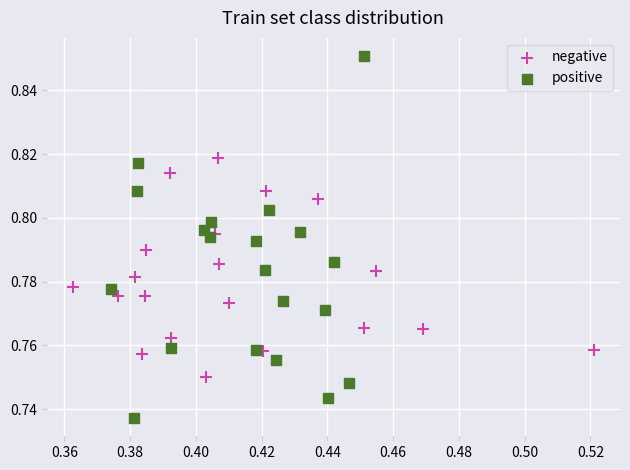

Which series reaches the minimum Y coordinate?

positive